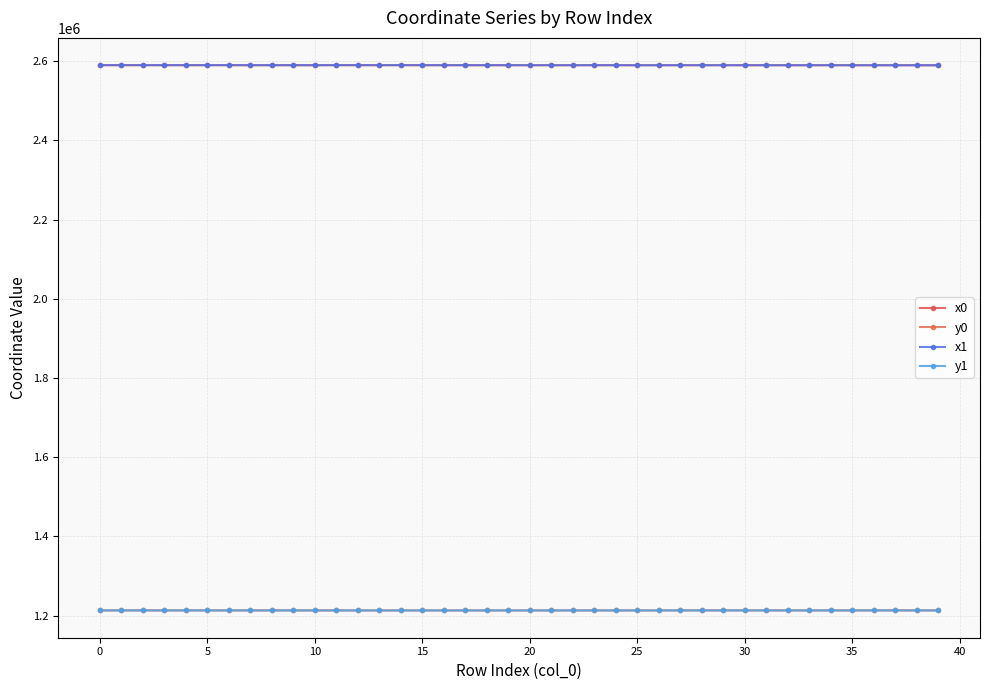

At which label is y1 closest to 1213310?

31